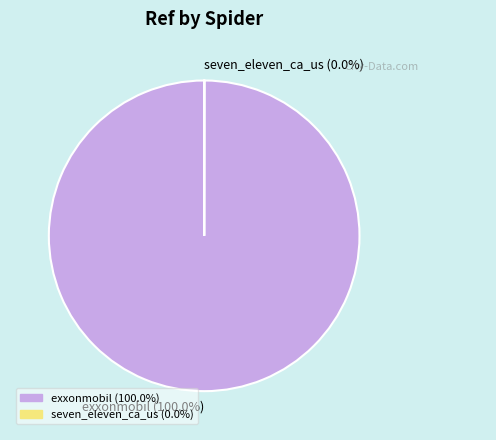

Which slice is the largest?

exxonmobil